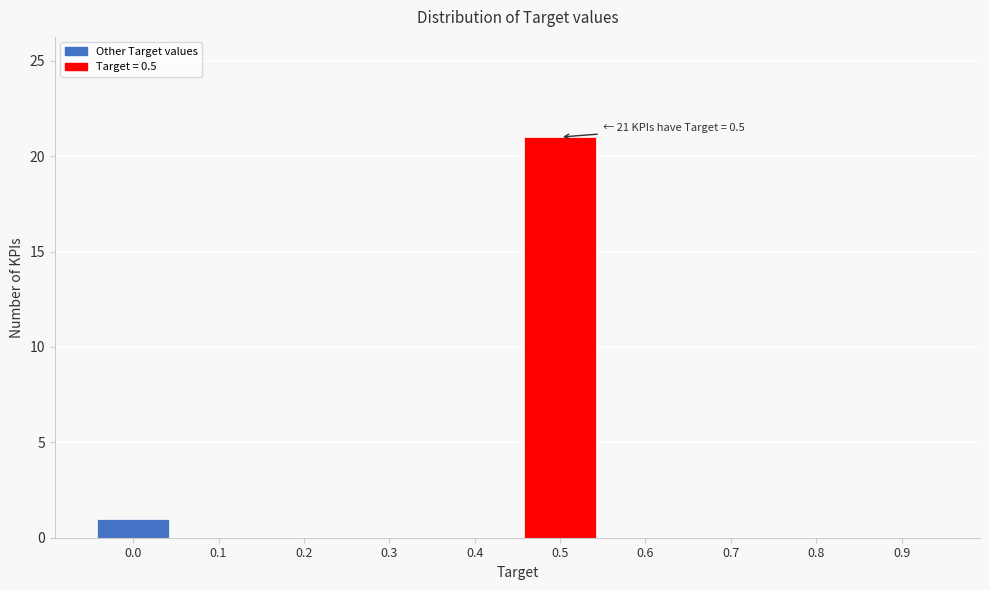

Reading right to left, transcribe all the data shown in this chart.

0.9=0	0.8=0	0.7=0	0.6=0	0.5=21	0.4=0	0.3=0	0.2=0	0.1=0	0.0=1